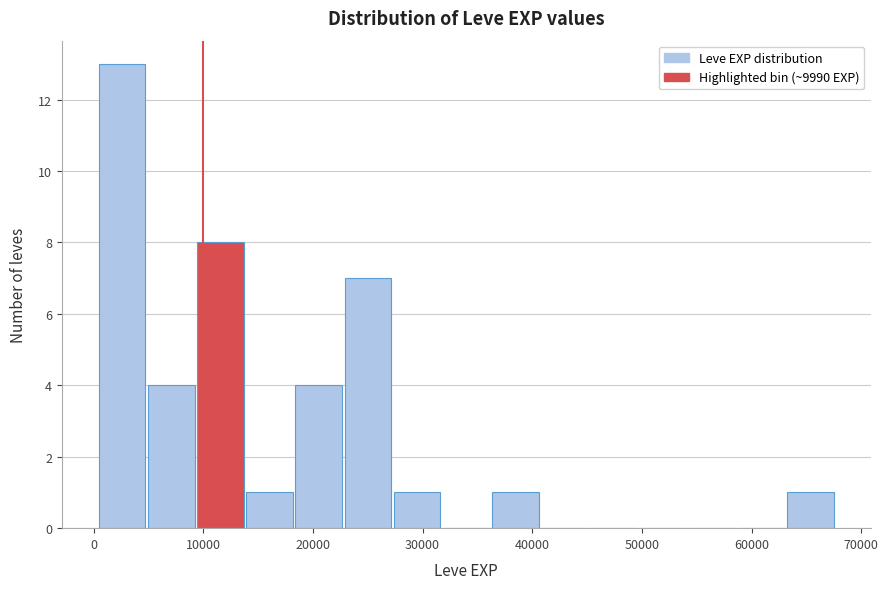

Which range on the x-axis has the tallest bar?

0 to 5000